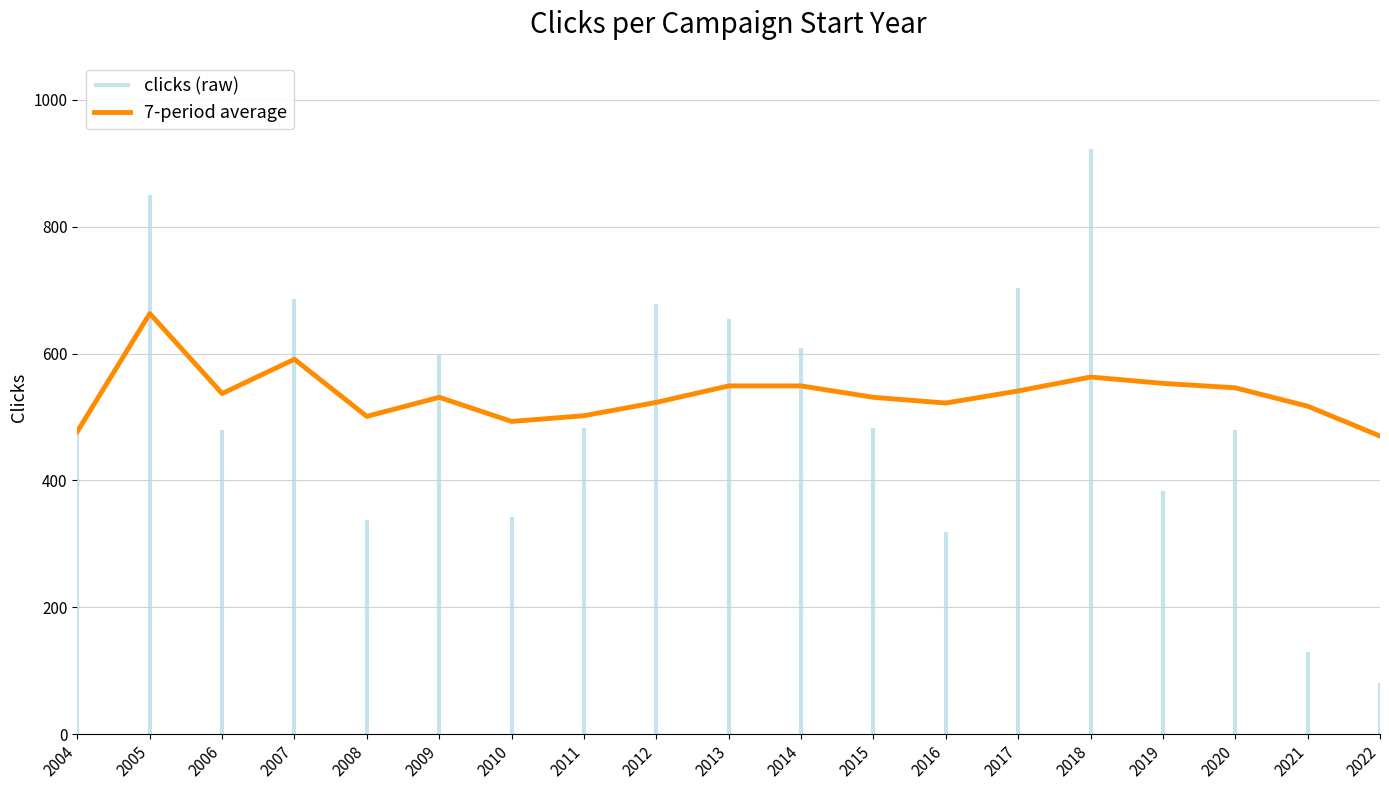

What is the change in value from 2005 to 2013?

-114